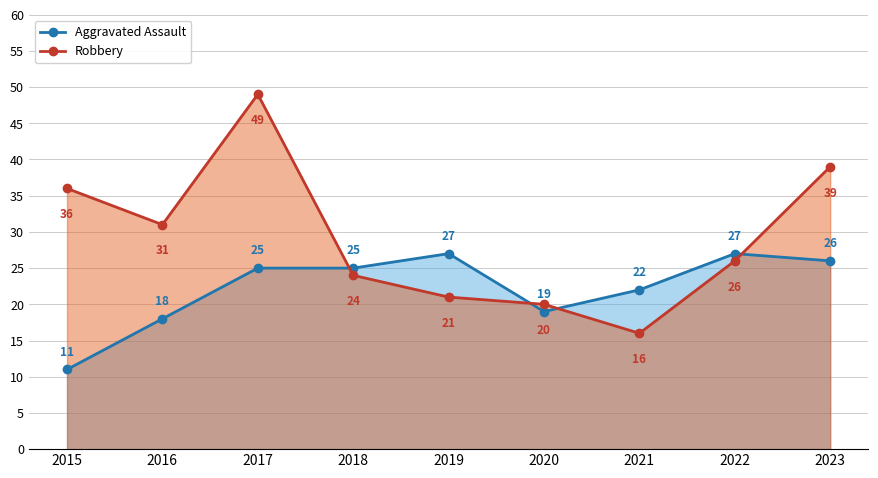

How many intersections are there between Robbery and Aggravated Assault?

4